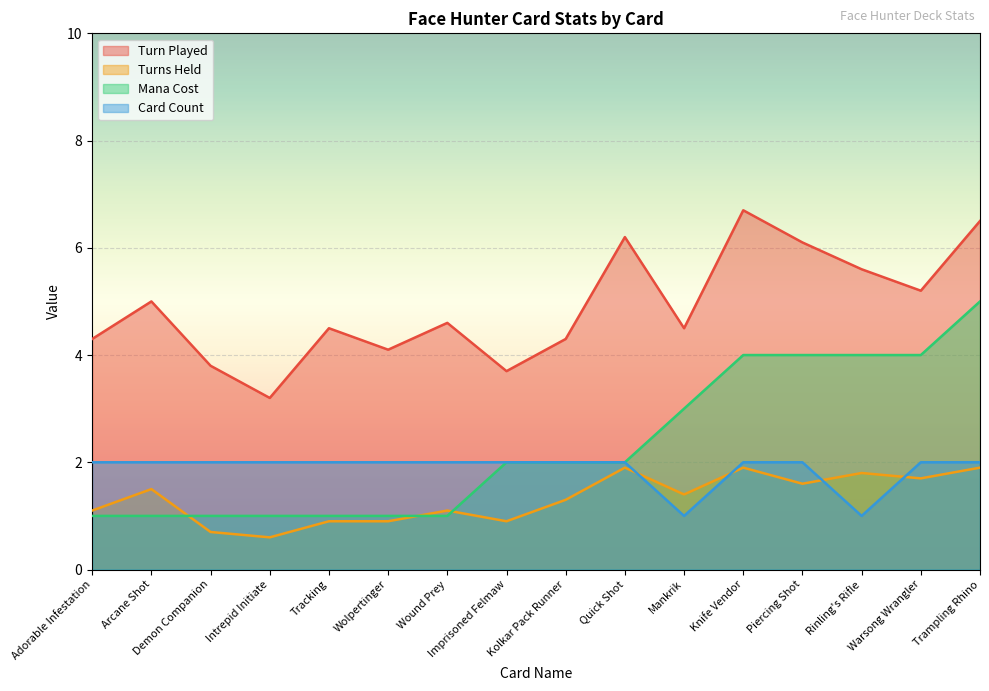

What is the label of the 8th point from the left?

Imprisoned Felmaw